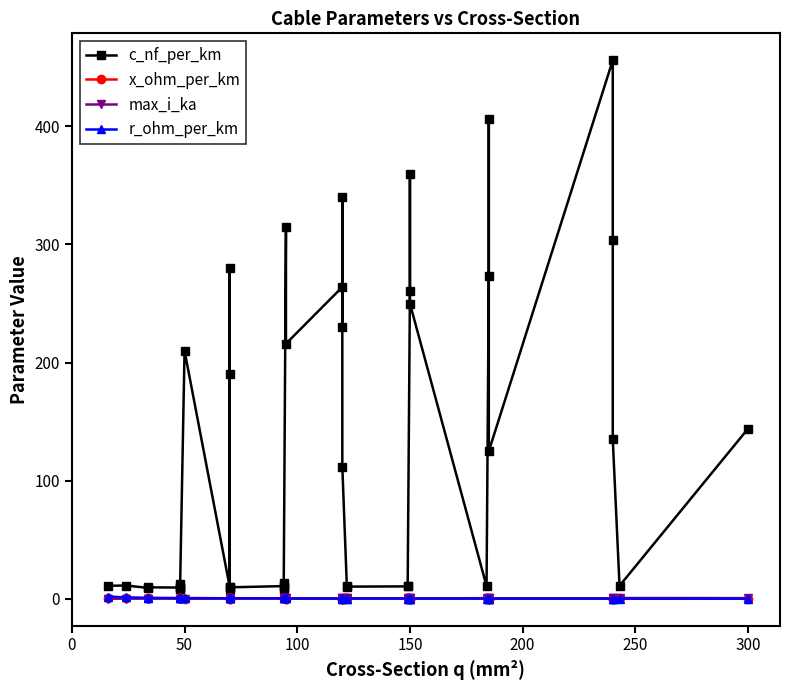

What is the difference between the c_nf_per_km values at 39 and 300?

133.9